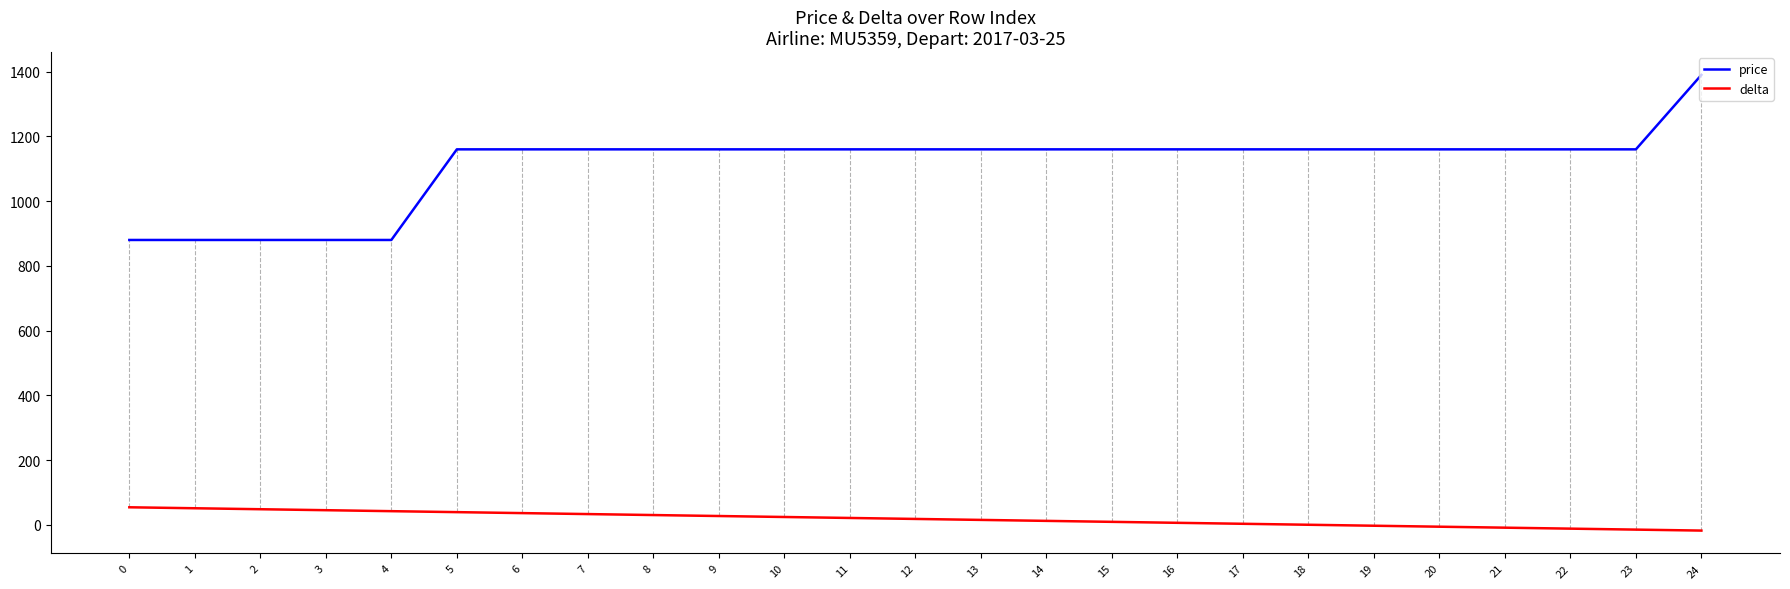

At which category is the sum across all series the highest?

24